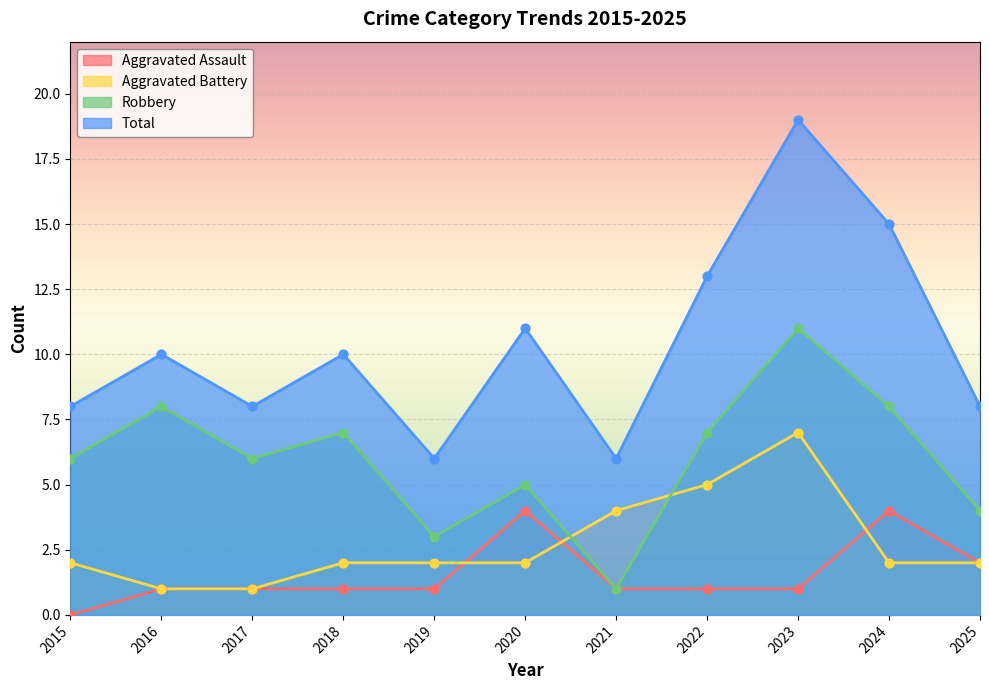

Is the value of Aggravated Battery at 2025 greater than the value of Aggravated Assault at 2022?

Yes